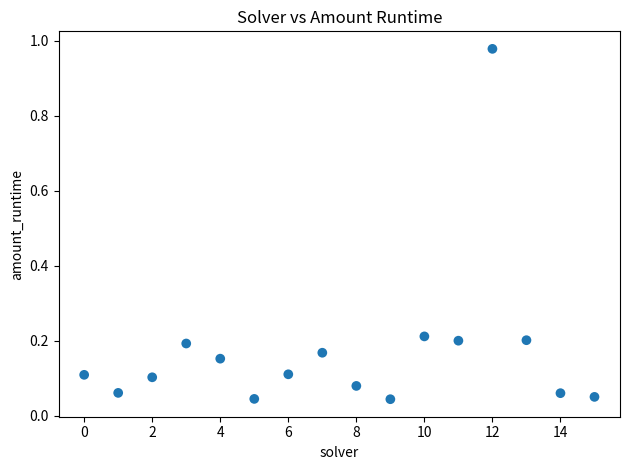

What is the range of Y values (max minus min)?

0.9